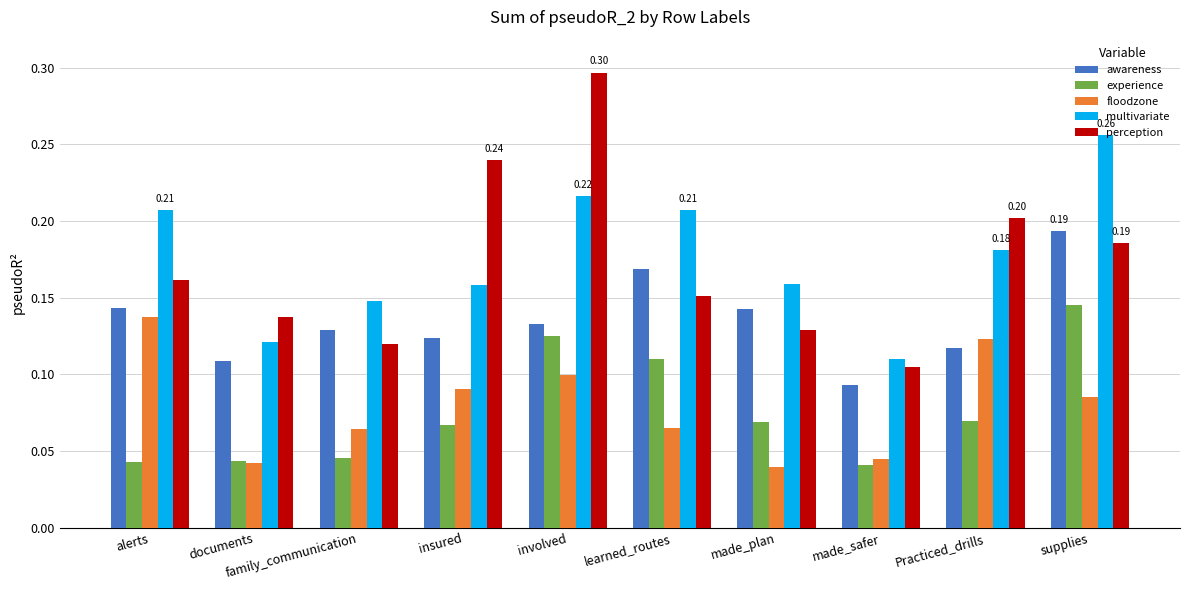

What is the label of the 5th bar from the left?

involved